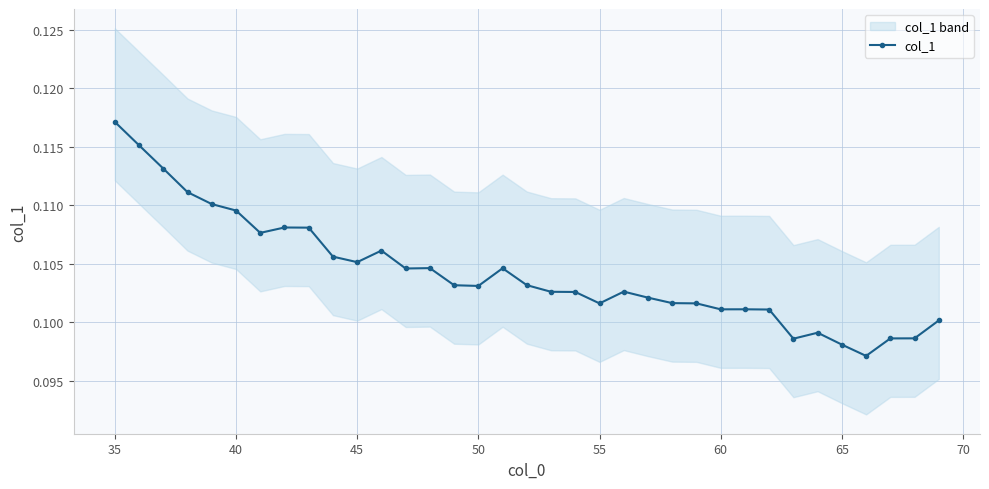

Which category has the highest value in the col_1 series?

35